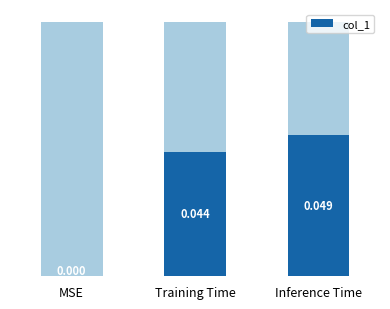

How many data points does each series have?

3